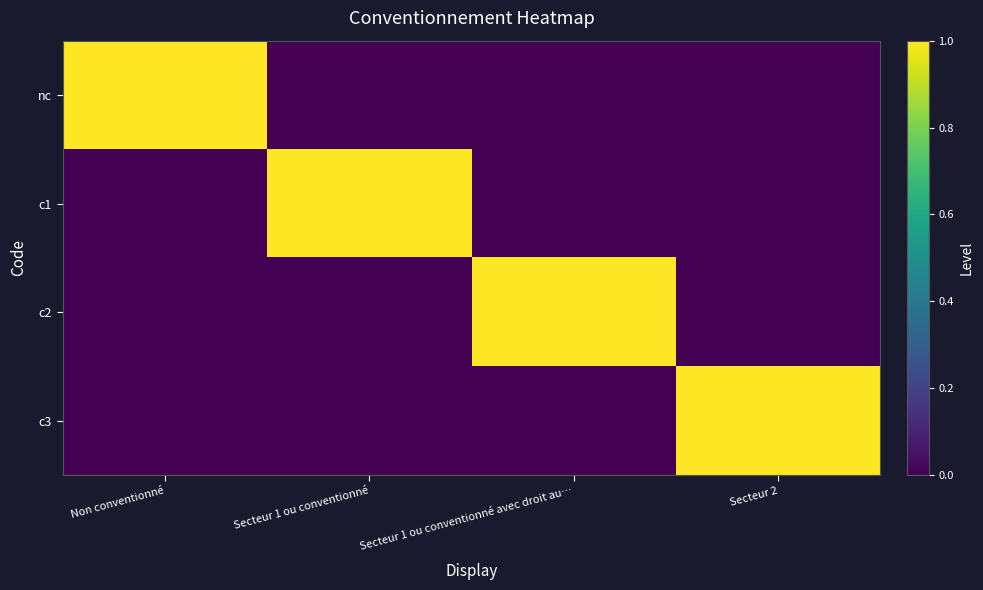

Reading left to right, extract all data points from this chart.

nc: Non conventionné=1	Secteur 1 ou conventionné=0	Secteur 1 ou conventionné avec droit au…=0	Secteur 2=0
c1: Non conventionné=0	Secteur 1 ou conventionné=1	Secteur 1 ou conventionné avec droit au…=0	Secteur 2=0
c2: Non conventionné=0	Secteur 1 ou conventionné=0	Secteur 1 ou conventionné avec droit au…=1	Secteur 2=0
c3: Non conventionné=0	Secteur 1 ou conventionné=0	Secteur 1 ou conventionné avec droit au…=0	Secteur 2=1